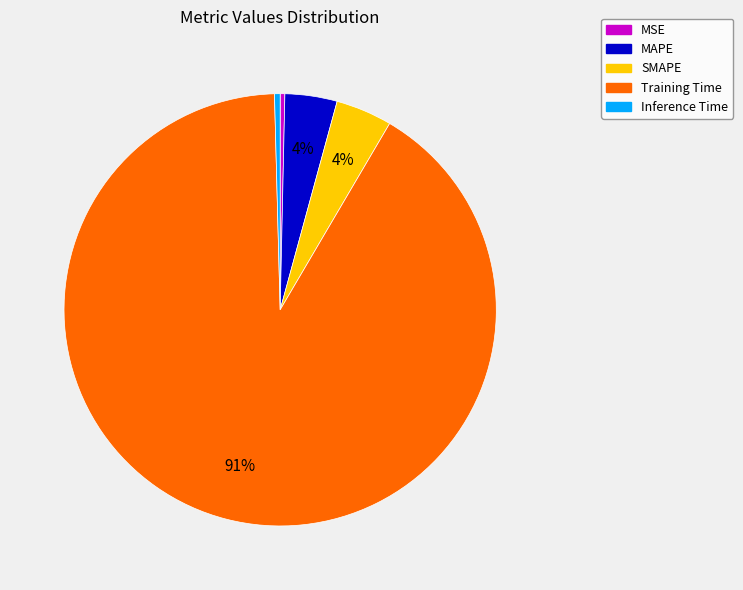

Is it true that MAPE is 4% of the pie?

True